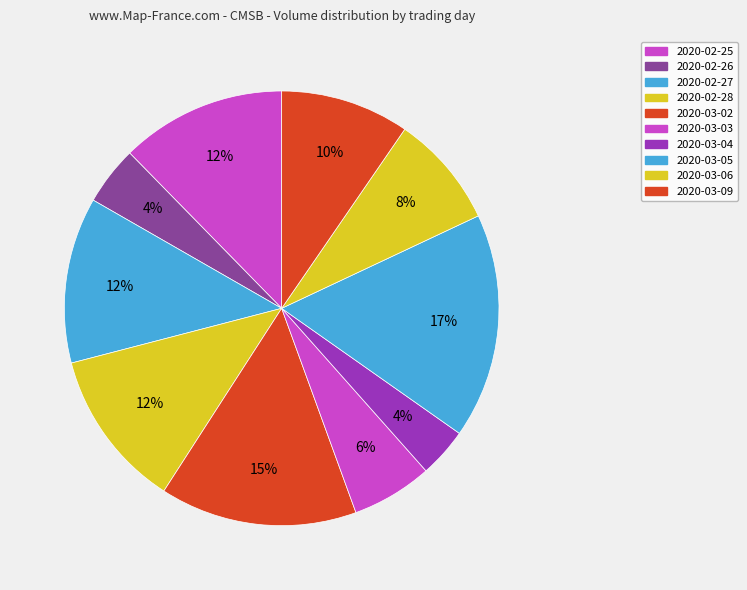

Between 2020-03-03 and 2020-02-26, which is larger?

2020-03-03